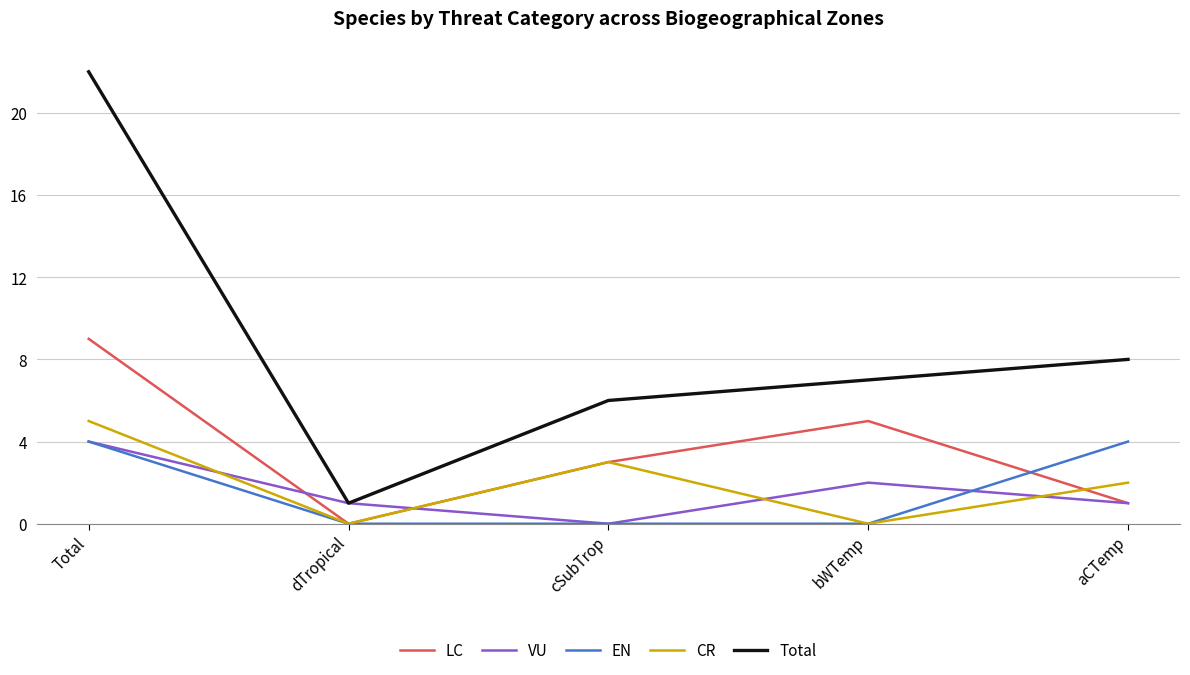

What is the highest value of the Total series?

22